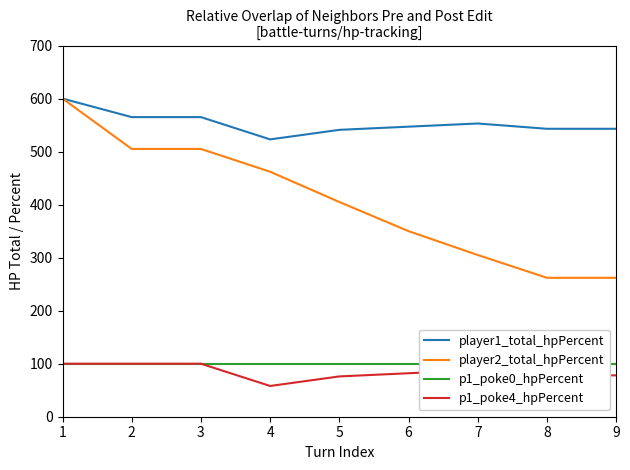

Which series has the widest spread of values?

player2_total_hpPercent